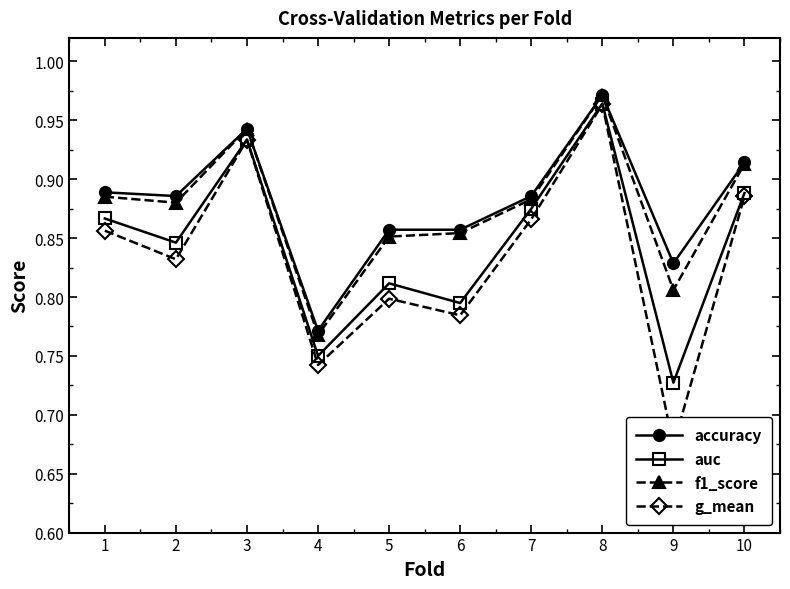

Count the auc values in the range 0 to 1.

10